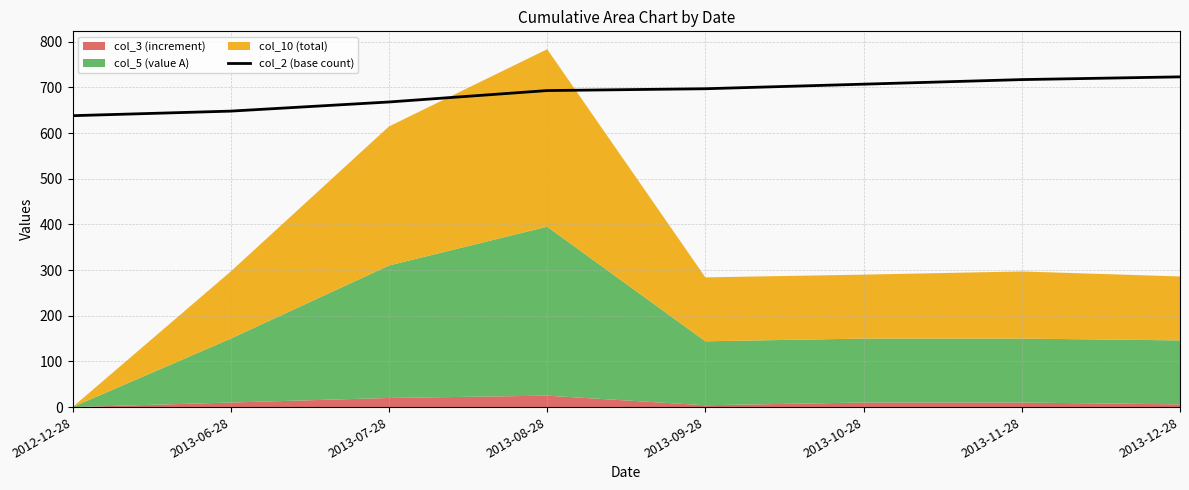

What is the minimum value for col_2 (base count)?

638